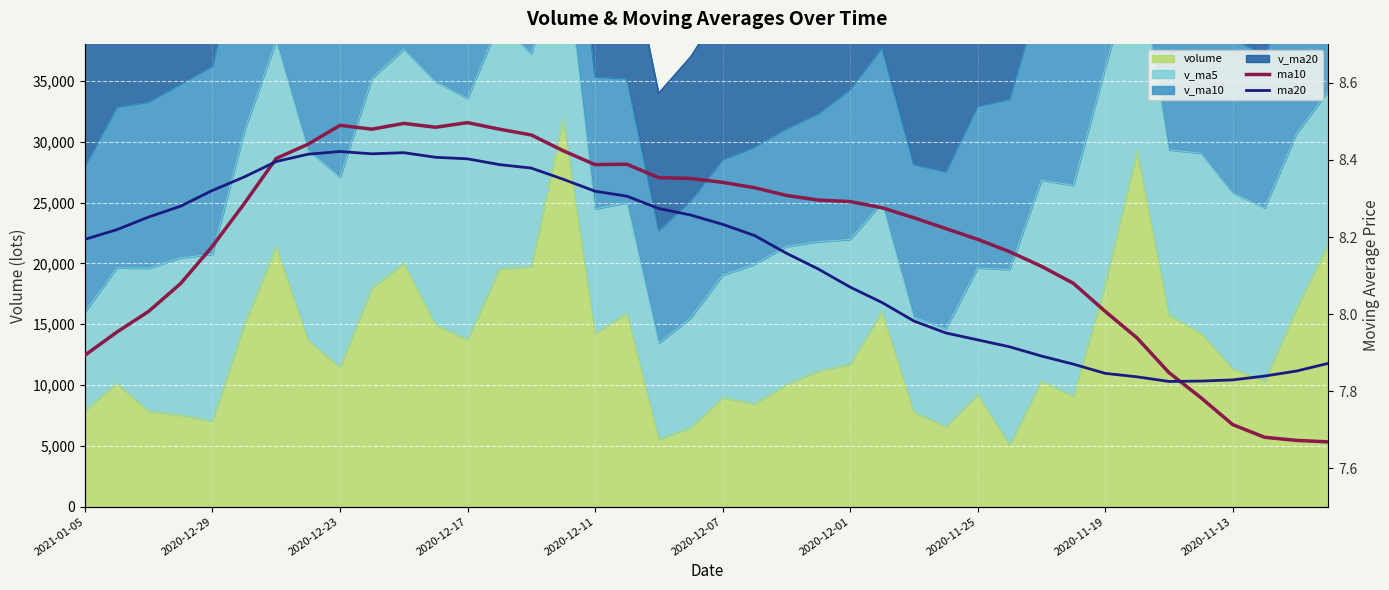

What is the lowest value of the volume series?

5087.2